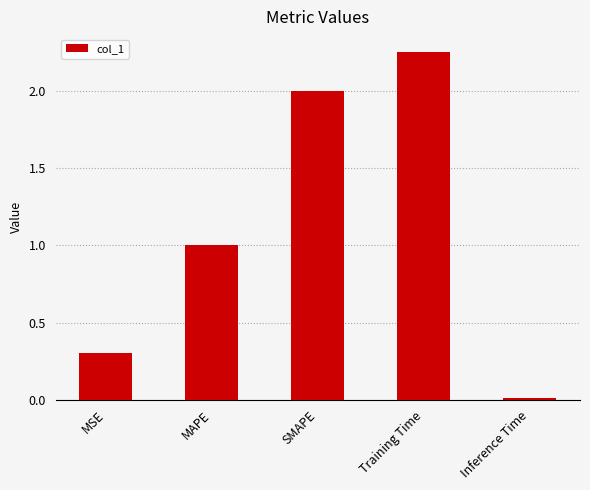

Are the bars horizontal?

No